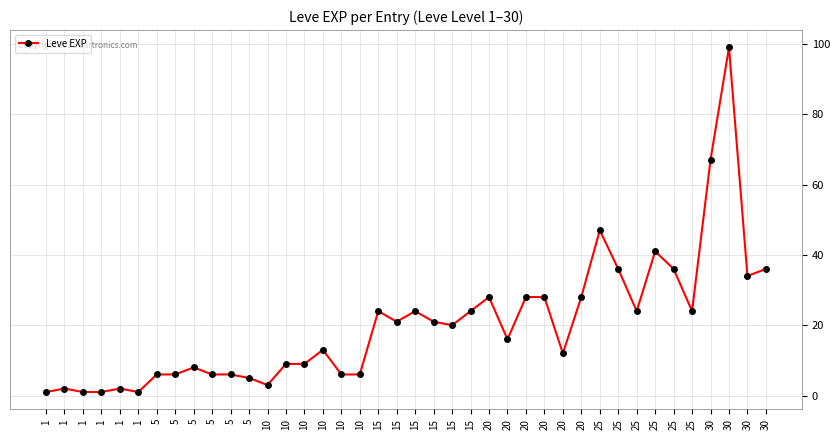

Where does the data first go above 20?

15